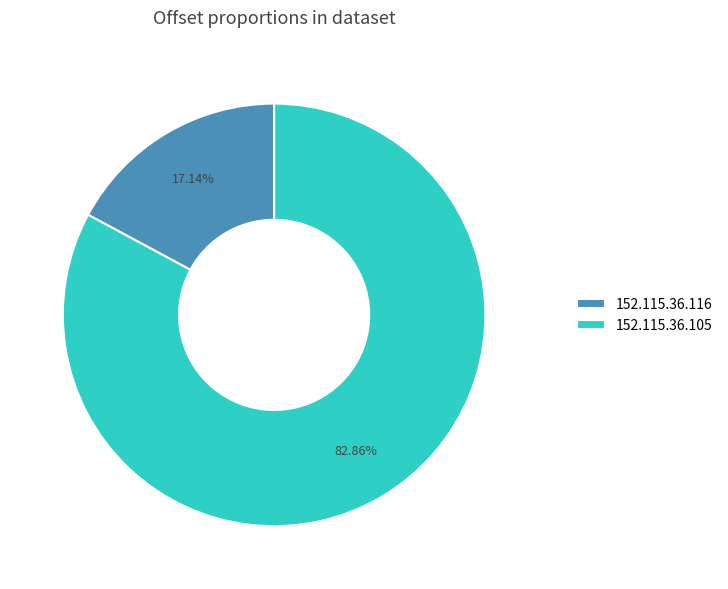

Count the number of slices in the pie.

2